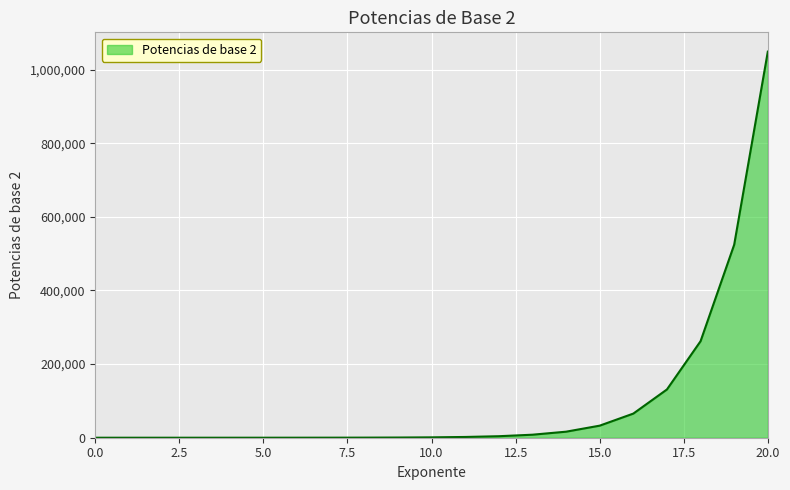

What is the maximum value shown in the chart?

1048576